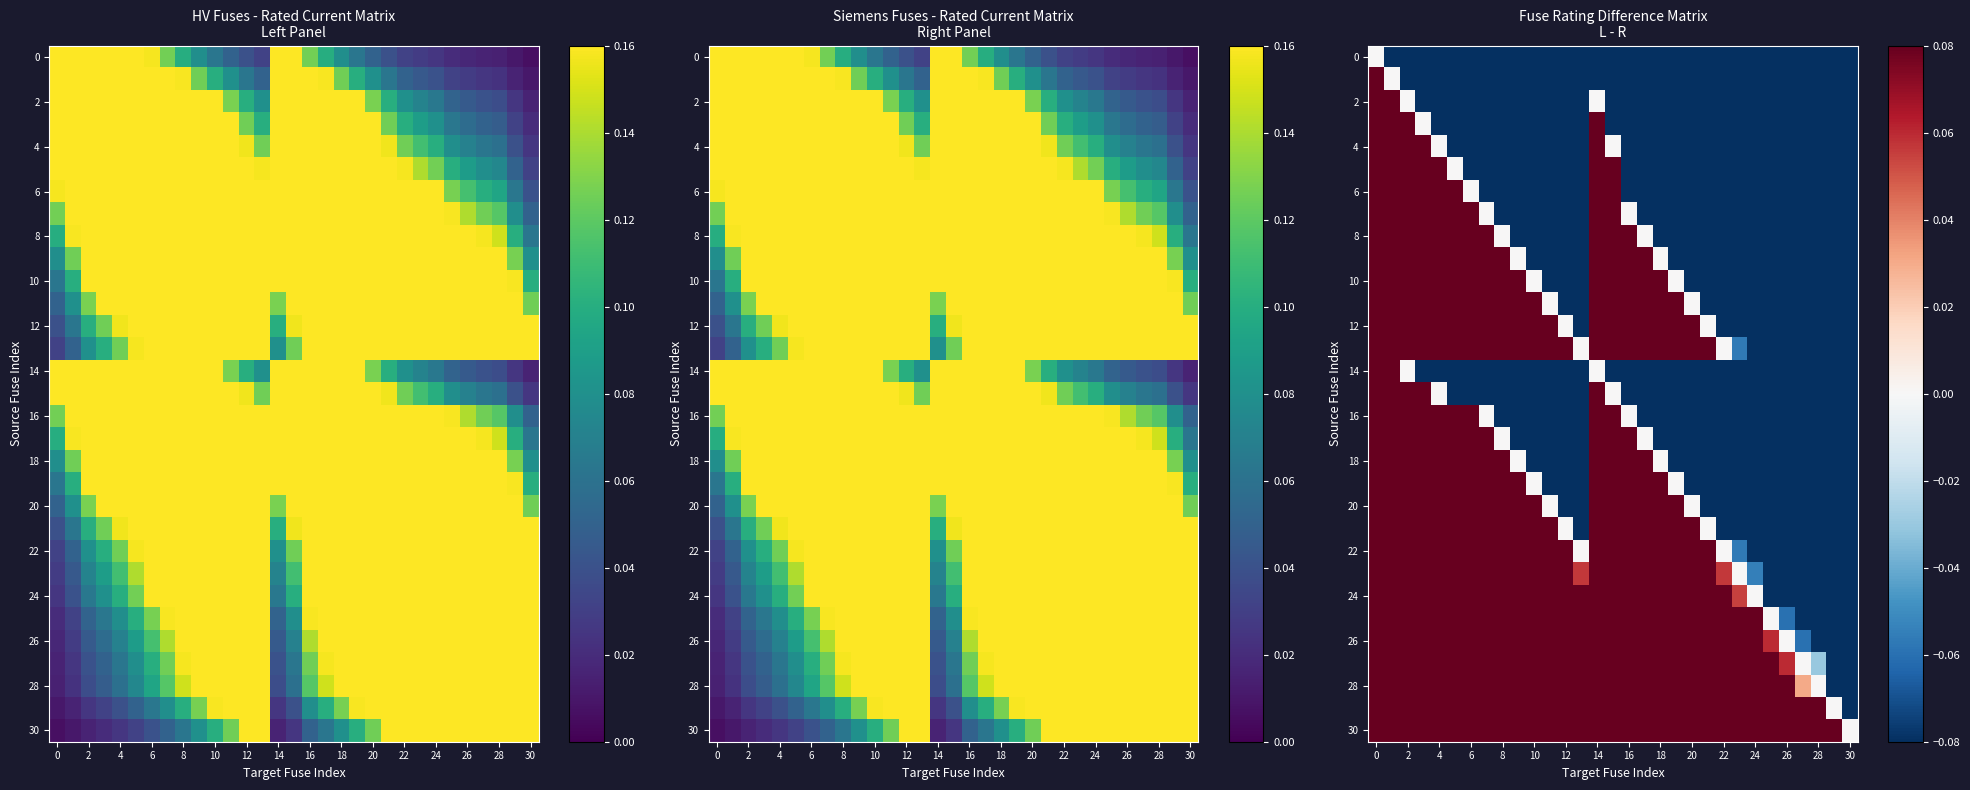

How many distinct data groups are displayed?

31